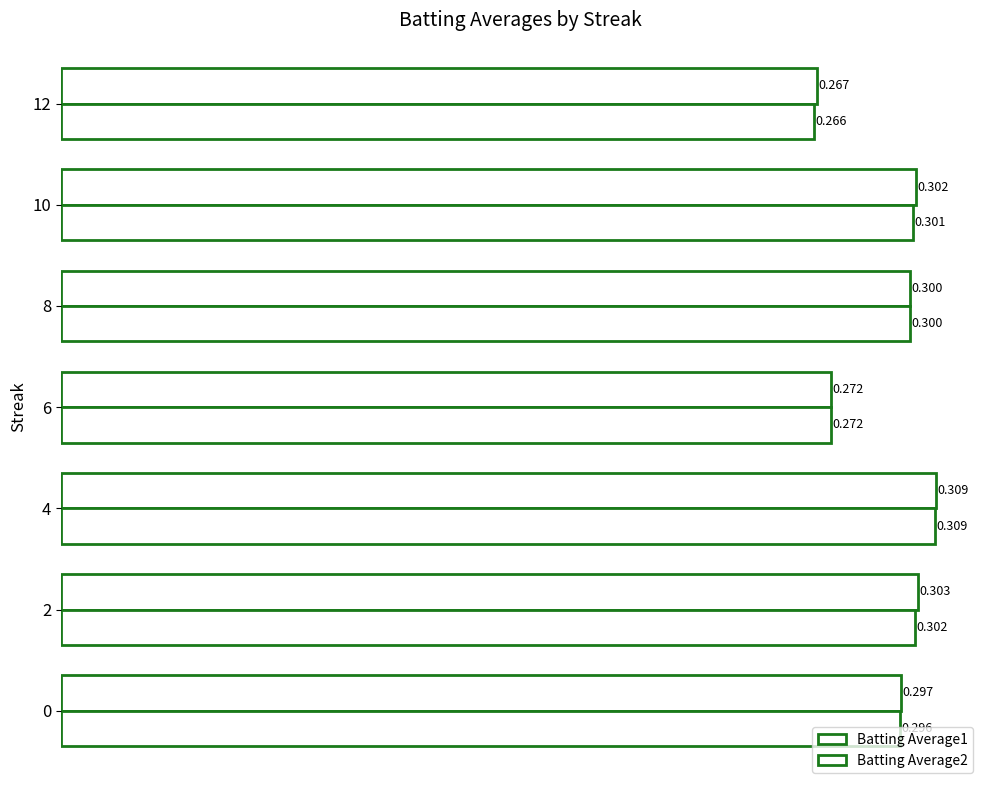

What is the value of the Batting Average1 bar at the 6th from the left?

0.3